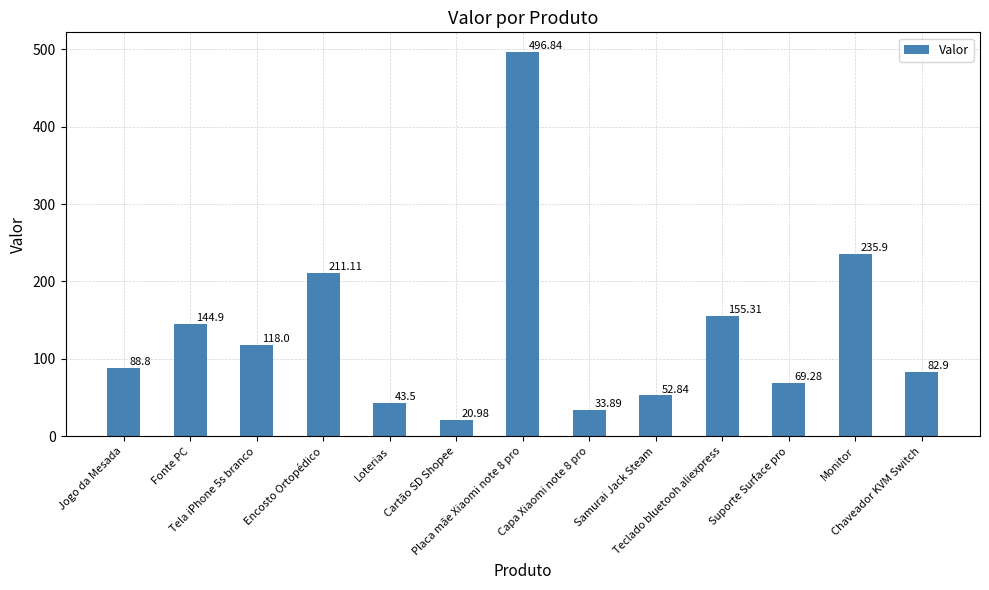

Rank the categories by value from lowest to highest.

Cartão SD Shopee, Capa Xiaomi note 8 pro, Loterias, Samurai Jack Steam, Suporte Surface pro, Chaveador KVM Switch, Jogo da Mesada, Tela iPhone 5s branco, Fonte PC, Teclado bluetooh aliexpress, Encosto Ortopédico, Monitor, Placa mãe Xiaomi note 8 pro